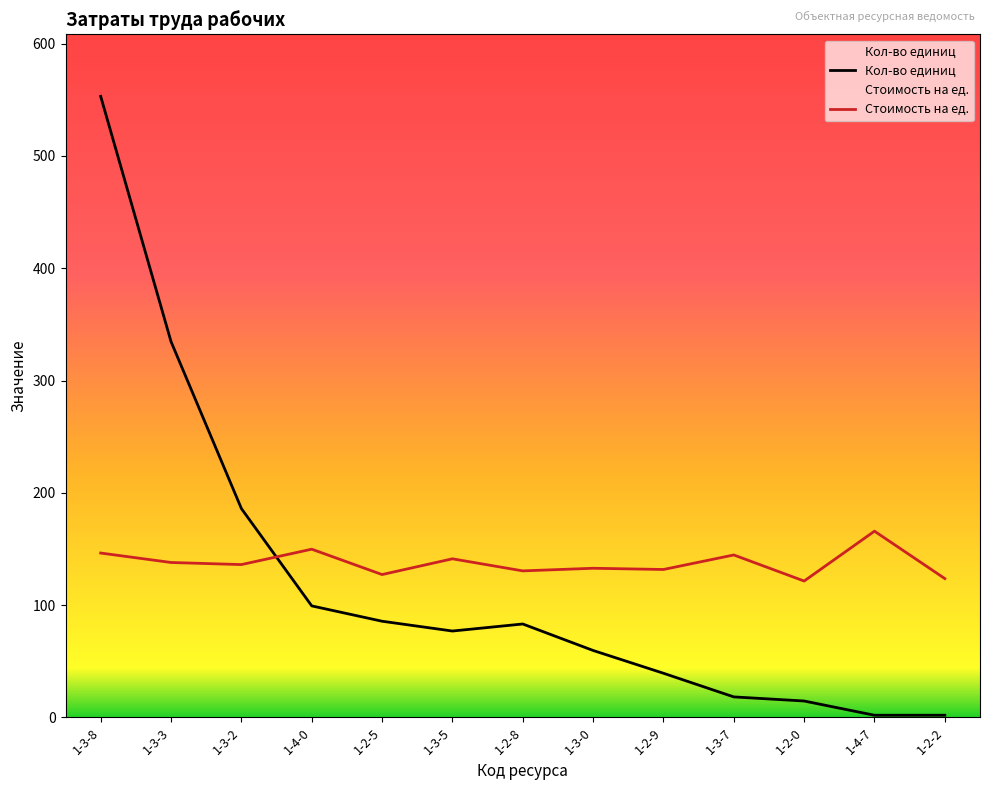

List the labels in order of Стоимость на ед. value, largest first.

1-4-7, 1-4-0, 1-3-8, 1-3-7, 1-3-5, 1-3-3, 1-3-2, 1-3-0, 1-2-9, 1-2-8, 1-2-5, 1-2-2, 1-2-0